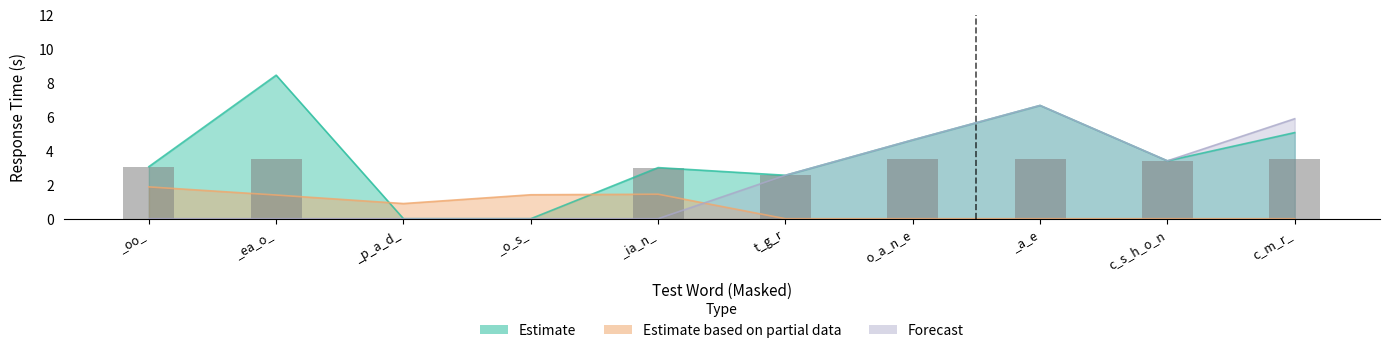

Does the chart contain stacked bars?

No